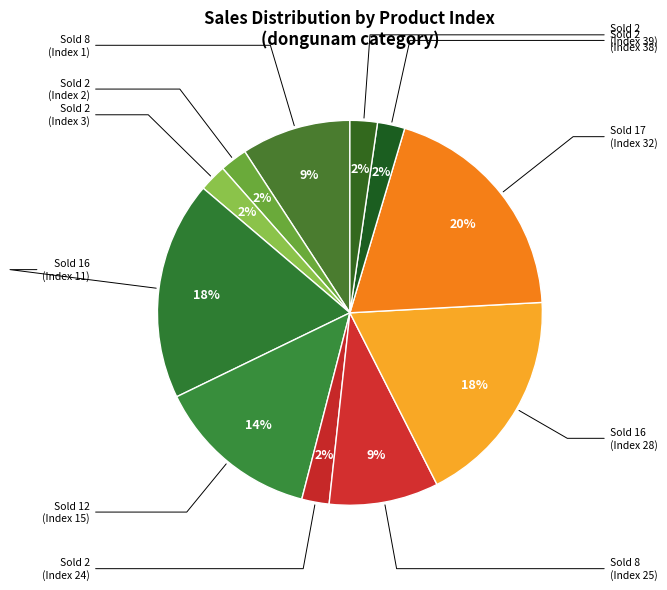

Which slice is the largest?

Index 32 (Bộ pyjama nam)